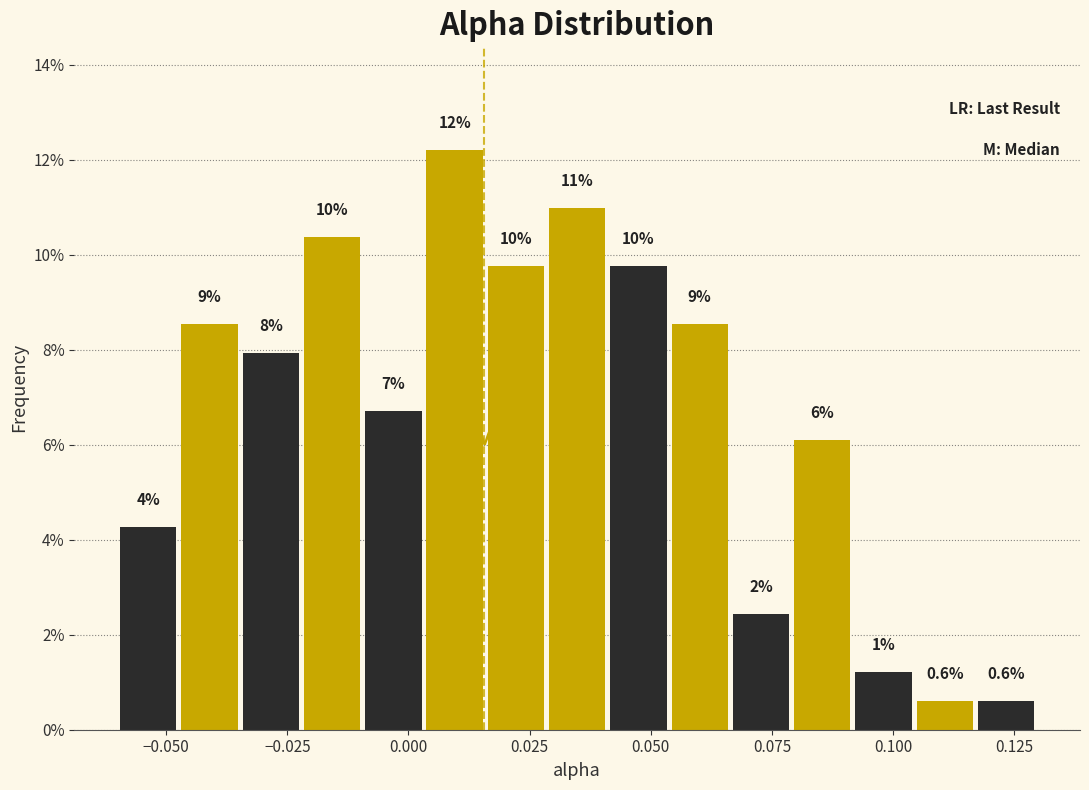

Around what value on the x-axis is the tallest bar? Give the approximate position of its centre, as read against the axis.

0.010